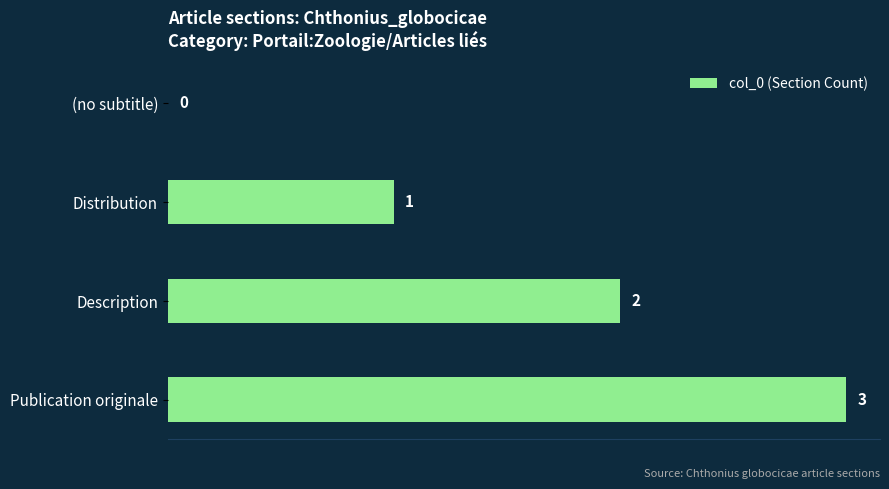

Are the bars horizontal?

Yes